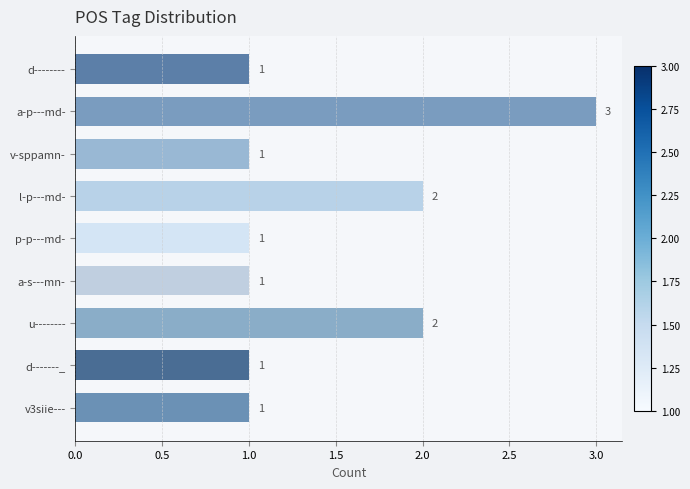

What is the label of the 3rd bar from the bottom?

u--------